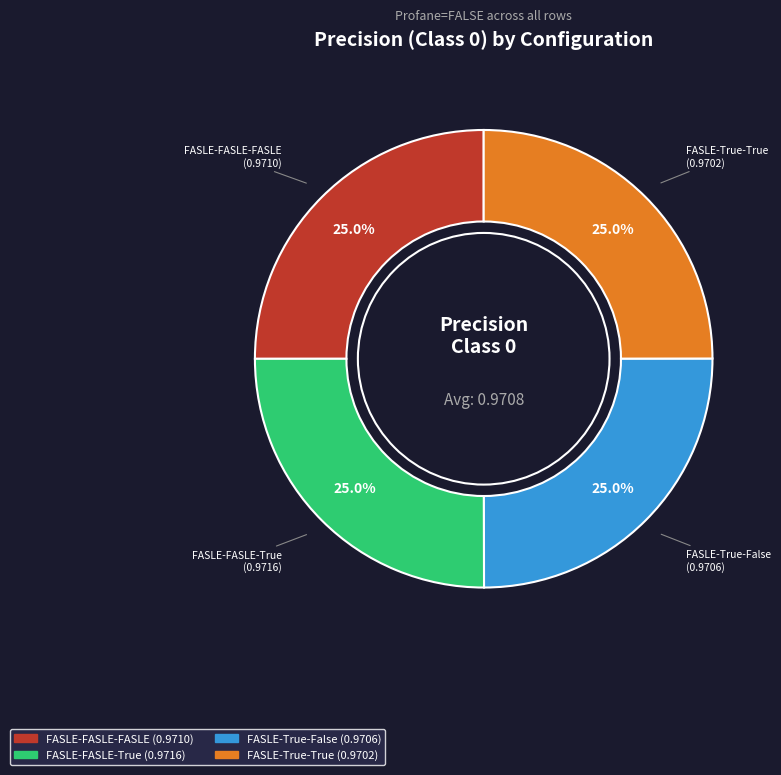

Is FASLE-True-False the majority of the pie?

No